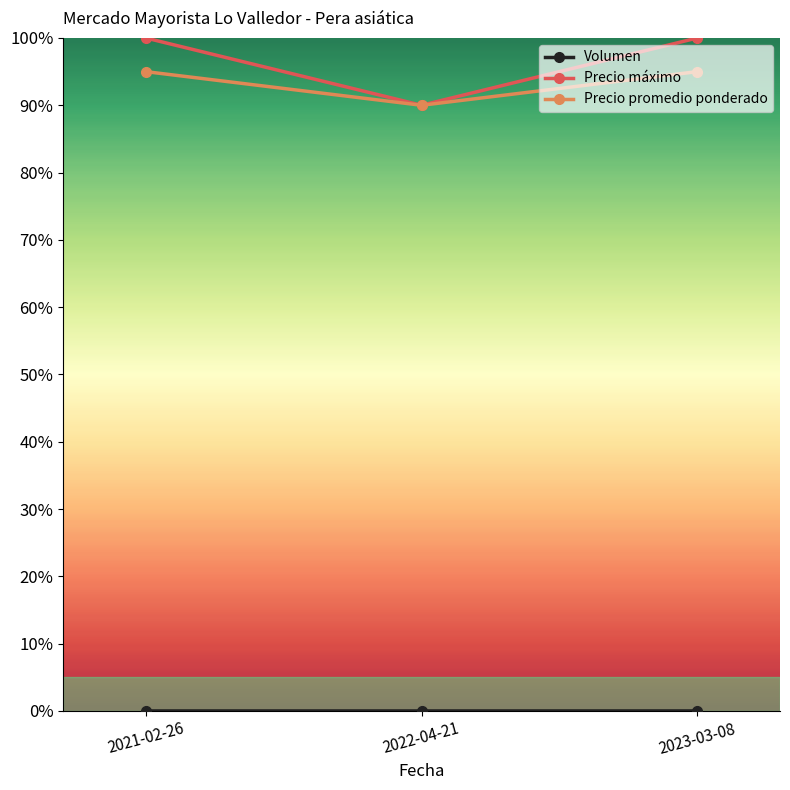

The value of Precio promedio ponderado at 2022-04-21 is 0.9. True or false?

True